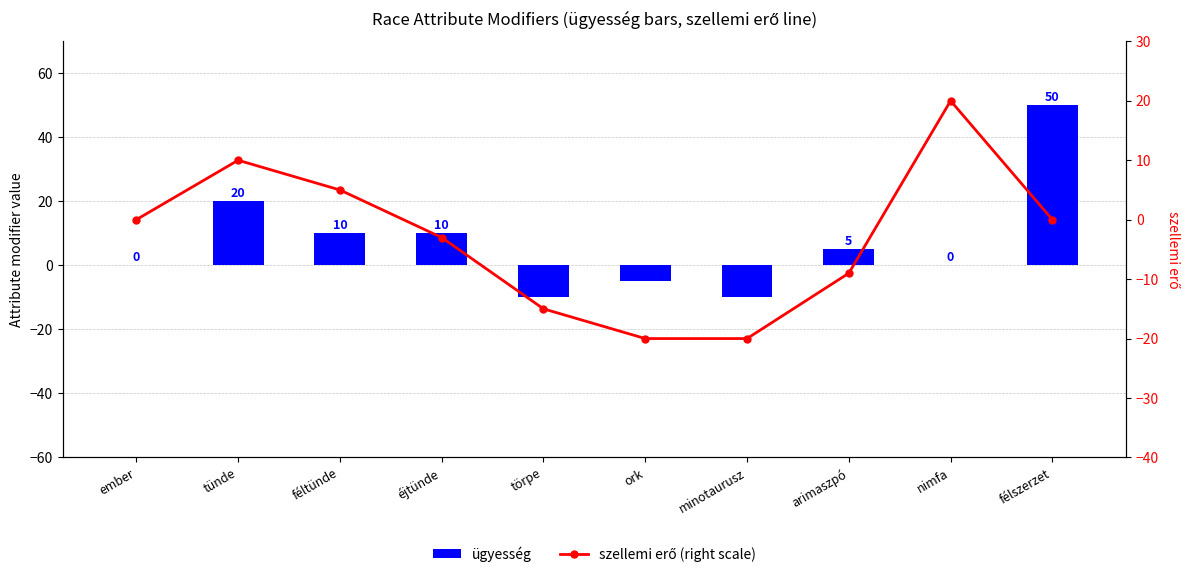

What is the difference between the highest and lowest values at minotaurusz?

10